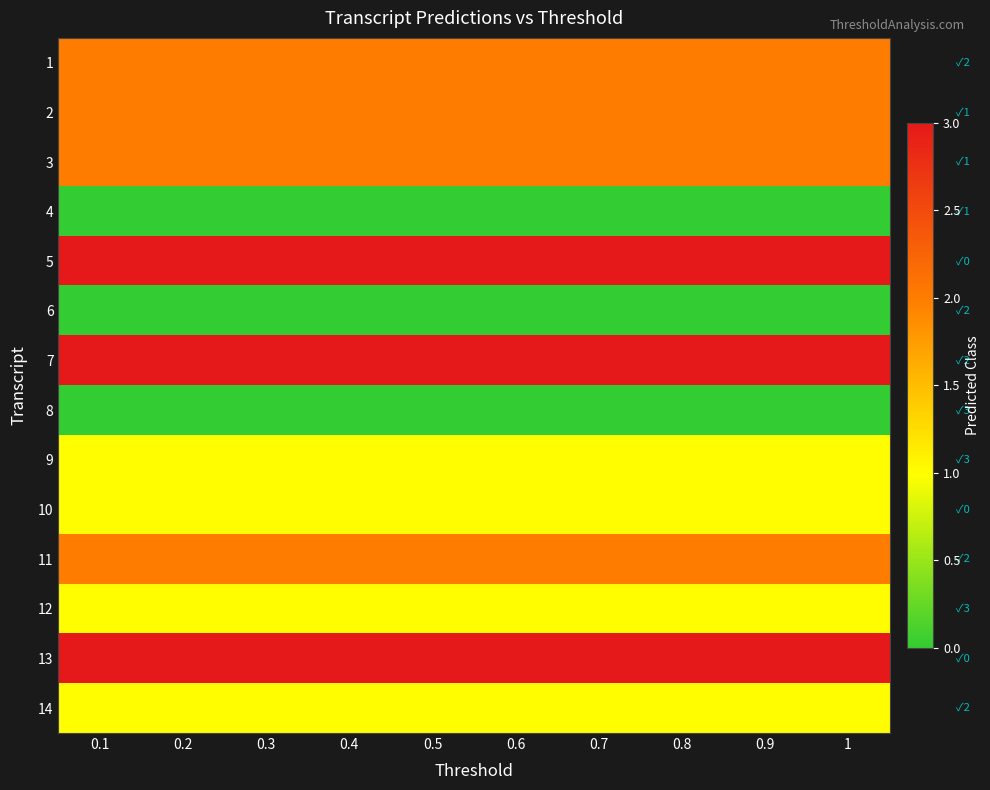

Between 0.7 and 0.6, which is larger?

0.7